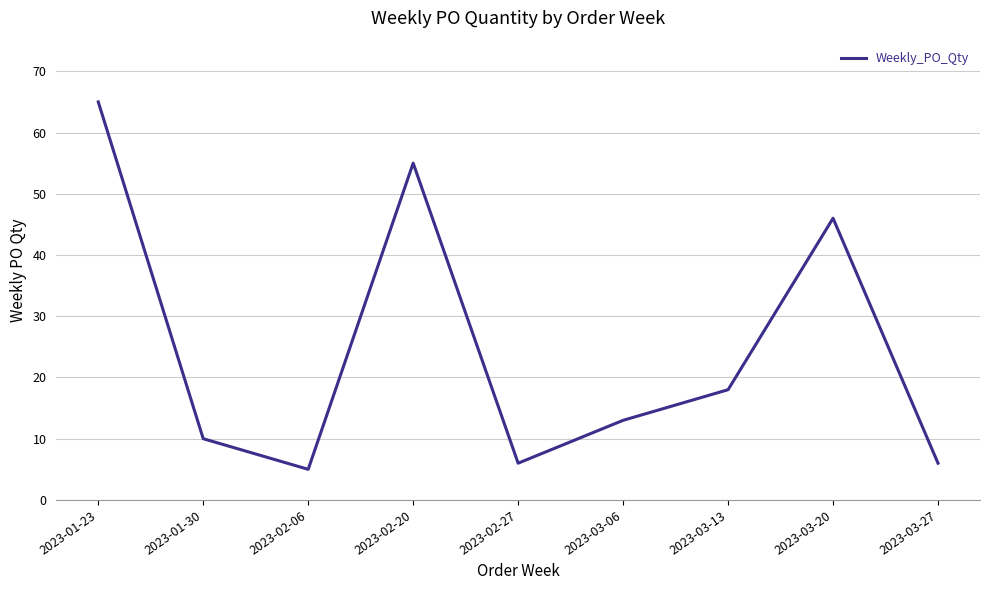

What is the difference between the maximum and minimum values?

60